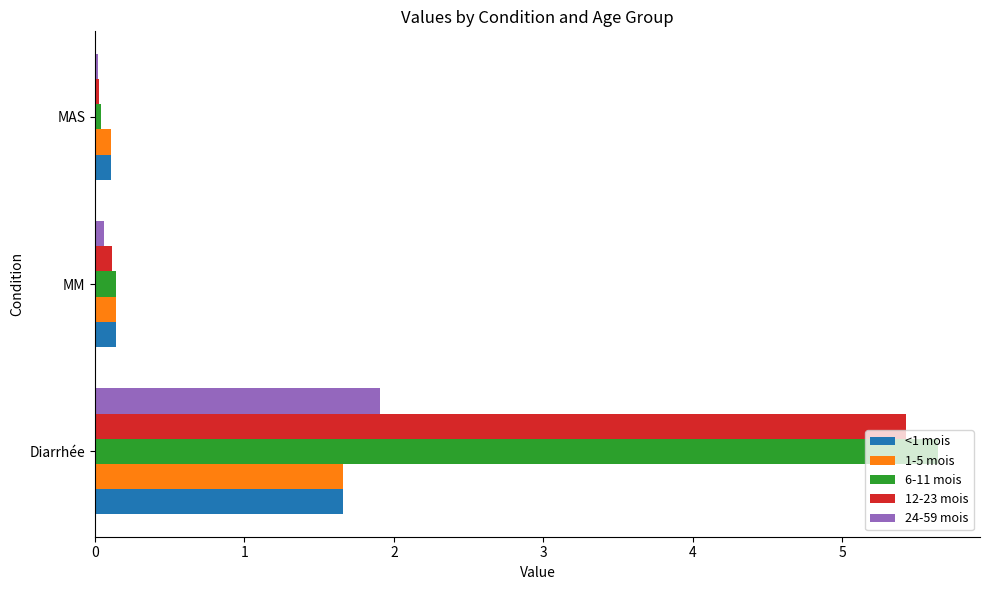

What is the sum of all 12-23 mois values?

5.6